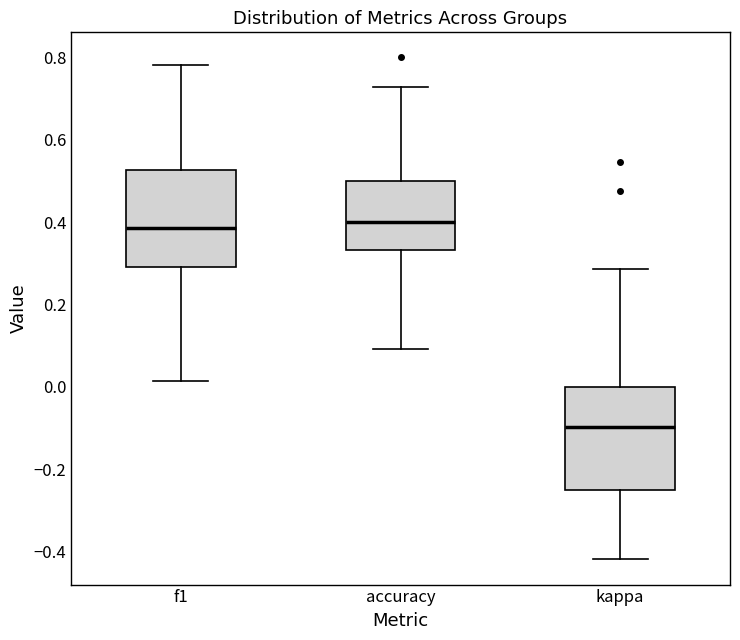

Where is the lower edge of the box for f1 on the y-axis? The values are not printed on the chart, so give them approximately, as read against the axis.

0.30